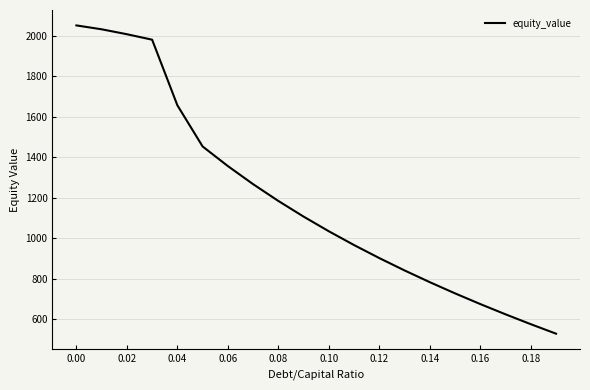

True or false: there are more than 1 points higher than both neighbors.

False